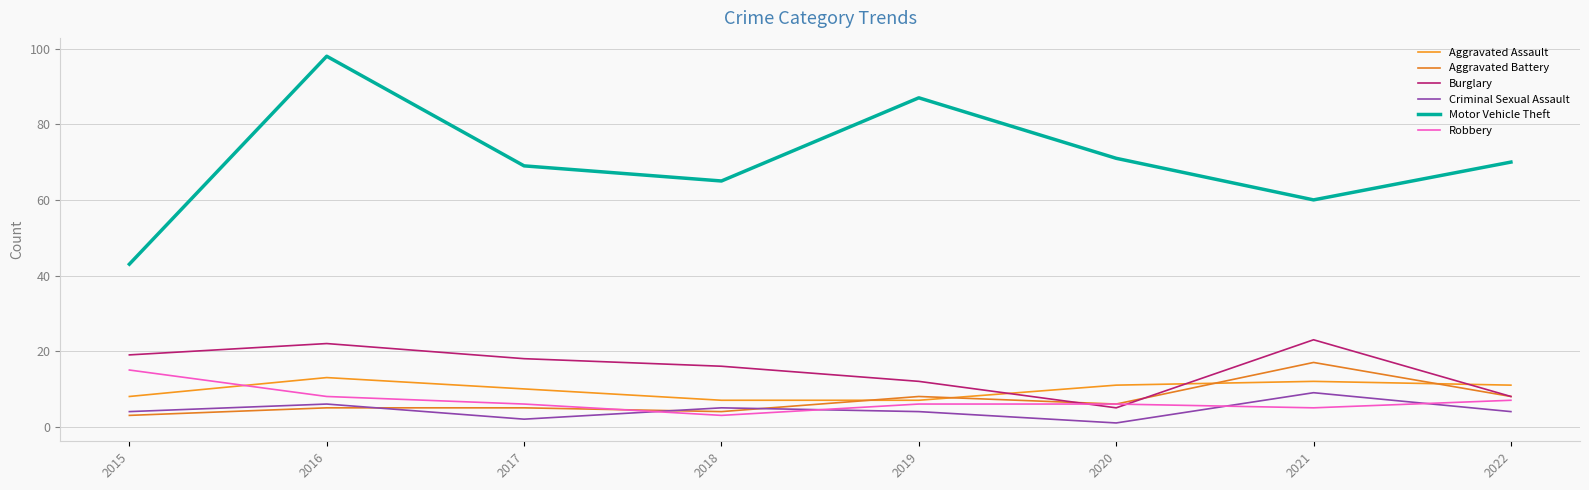

How many series are shown in this chart?

6